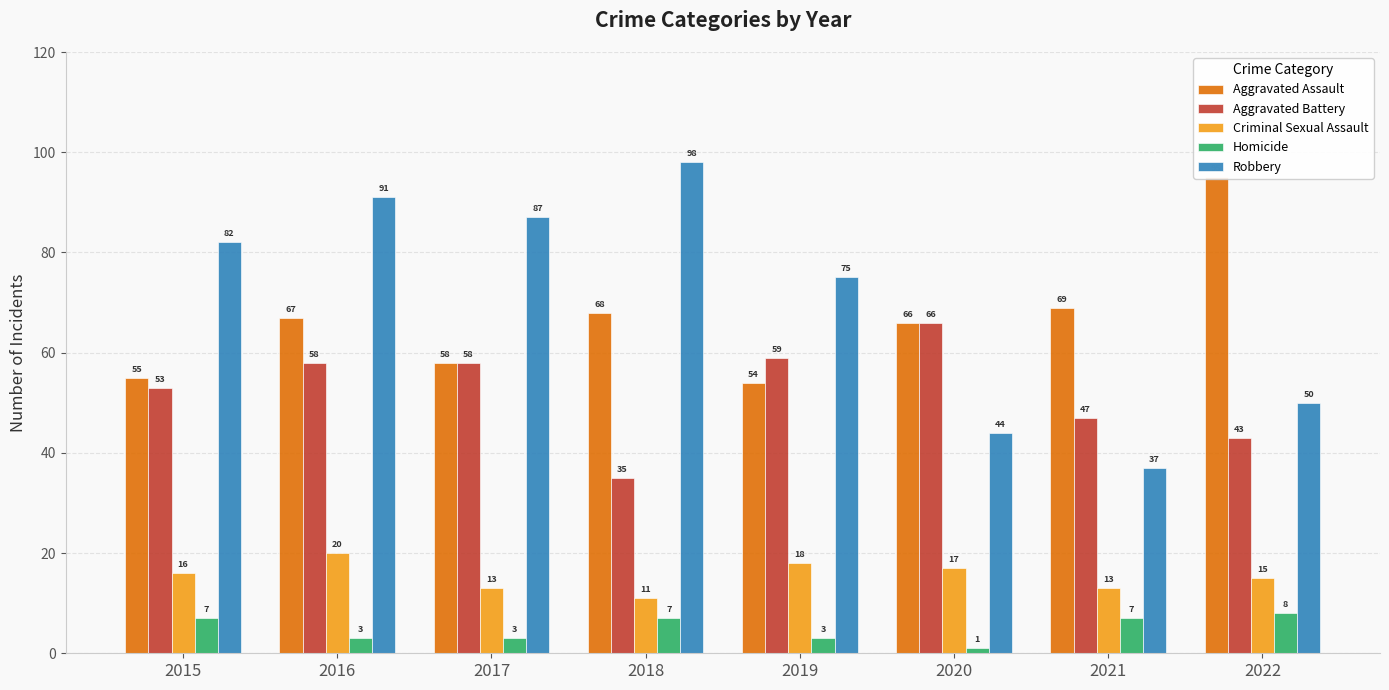

List the labels in order of Aggravated Assault value, smallest first.

2019, 2015, 2017, 2020, 2016, 2018, 2021, 2022